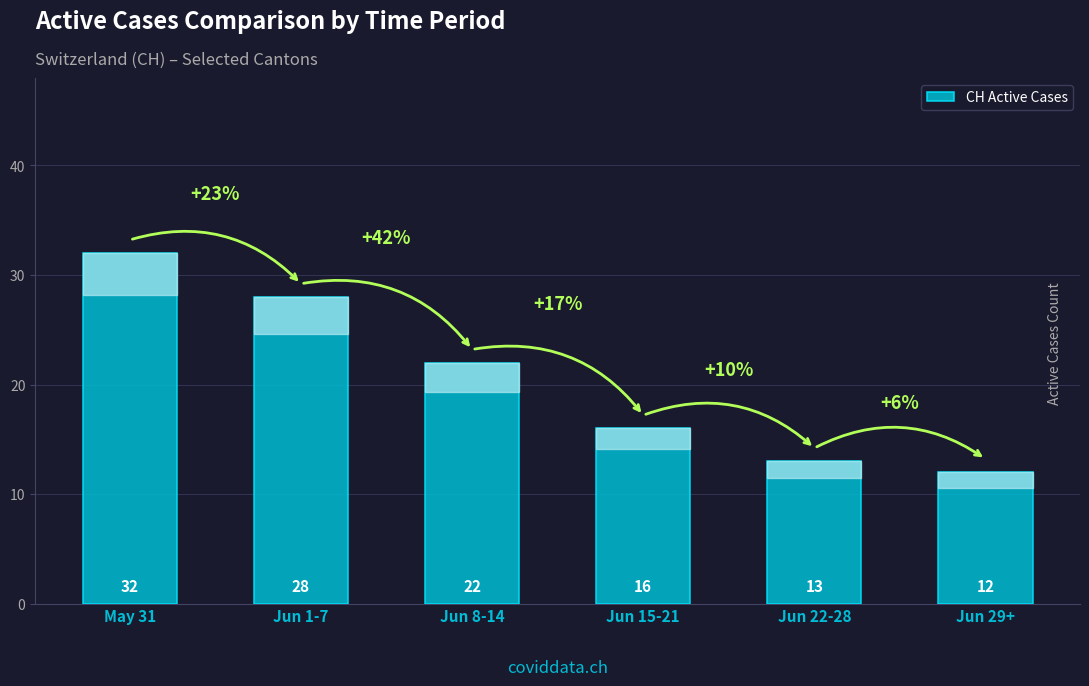

List the labels in order of value, largest first.

May 31, Jun 1-7, Jun 8-14, Jun 15-21, Jun 22-28, Jun 29+